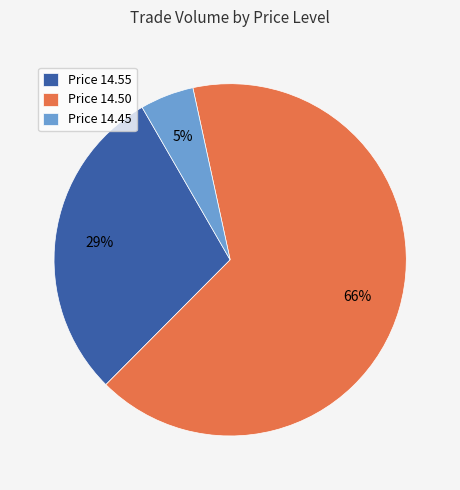

To the nearest percent, what is the difference between the largest and smallest slice percentages?

61%